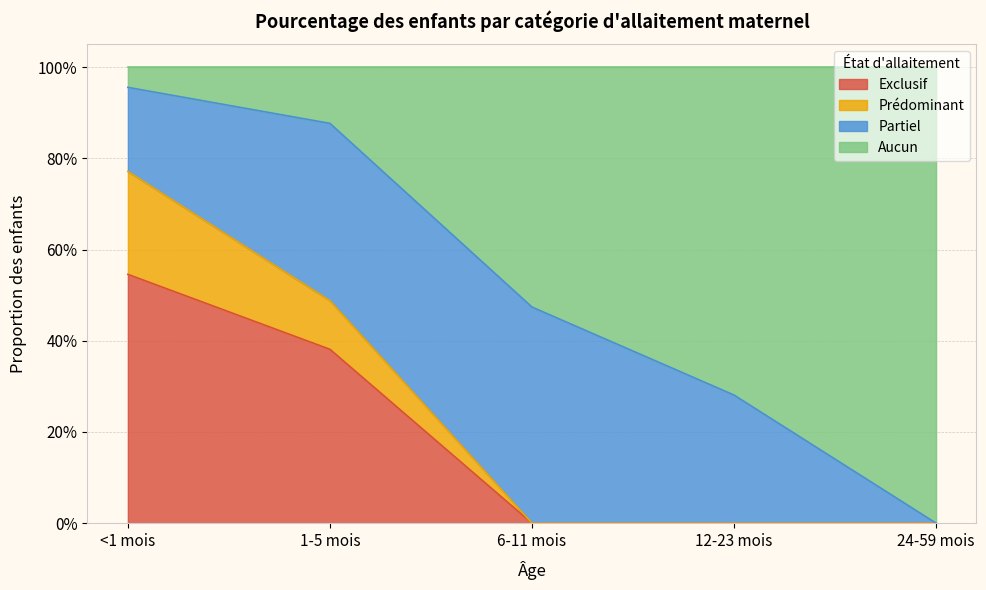

What position from the right is 1-5 mois?

4